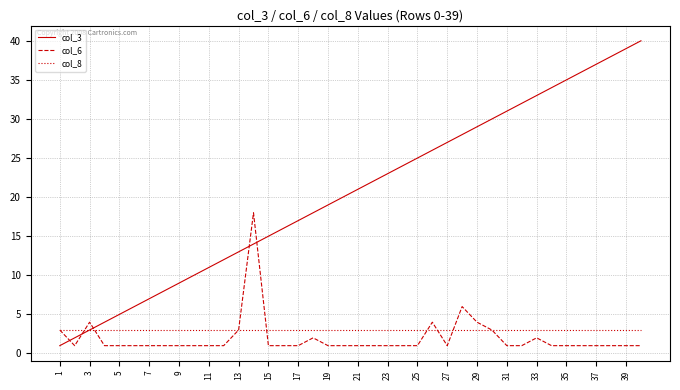

True or false: col_6 and col_3 intersect in this chart.

True